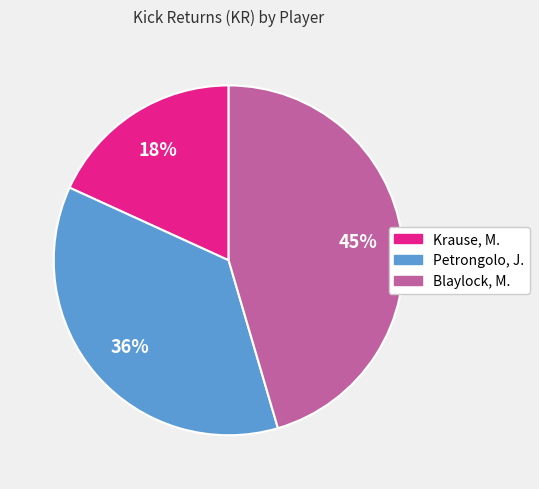

To the nearest percent, what is the difference between the largest and smallest slice percentages?

27%